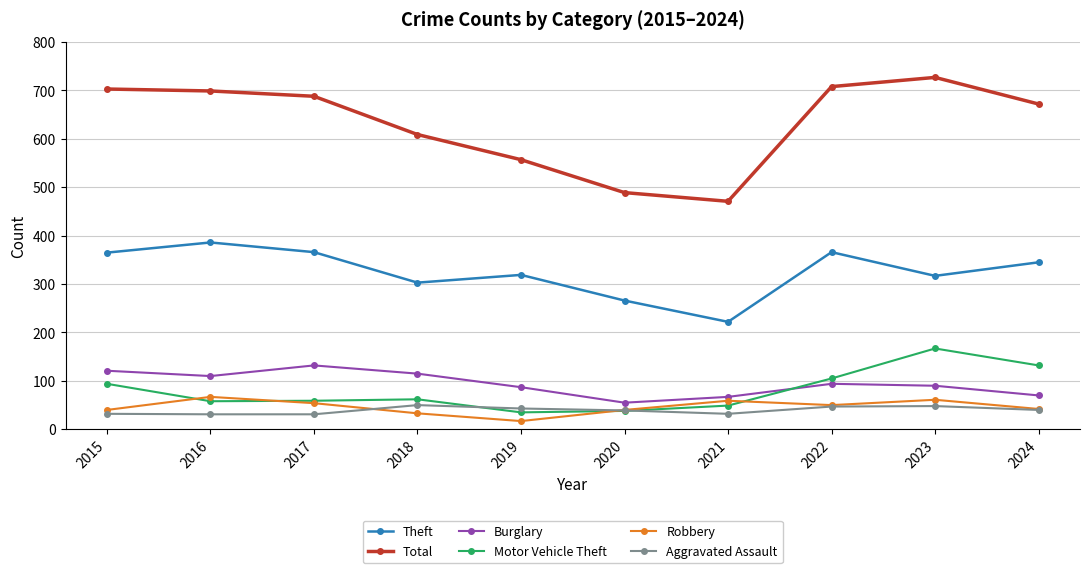

What are all the series names shown in the legend?

Theft, Total, Burglary, Motor Vehicle Theft, Robbery, Aggravated Assault